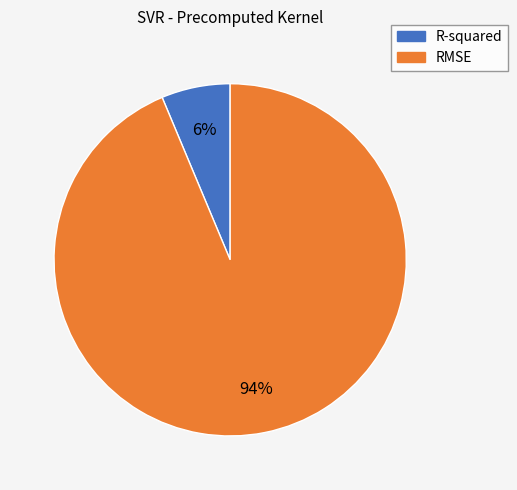

To the nearest percent, what portion does RMSE represent?

94%